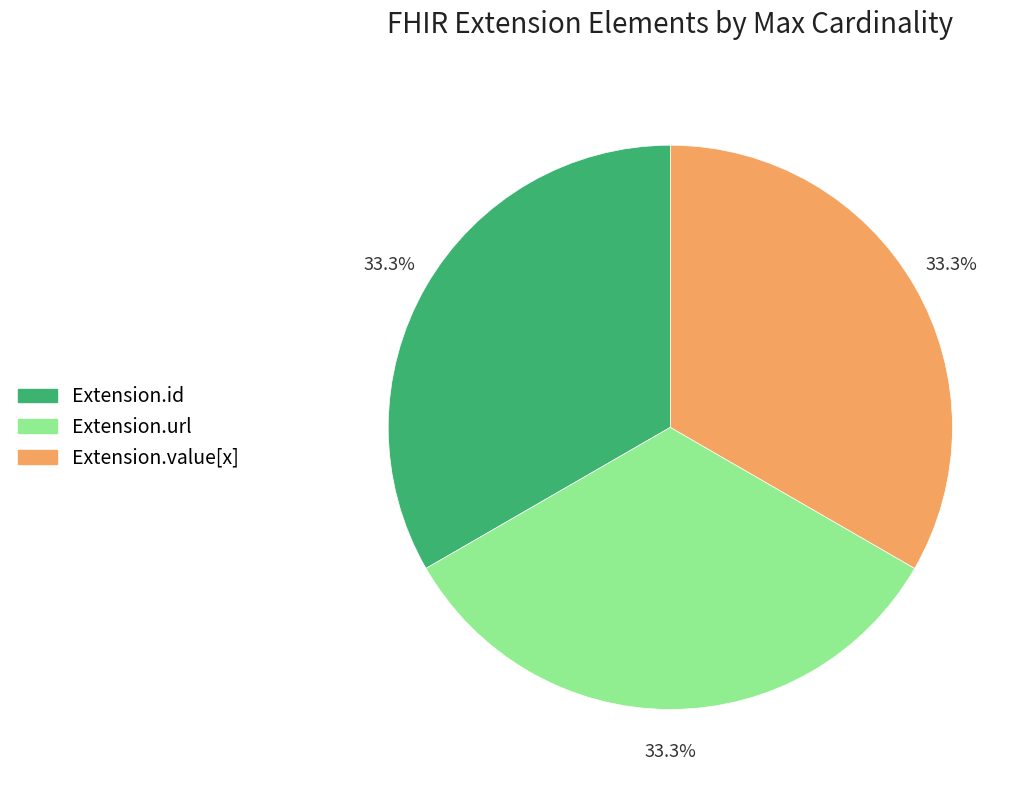

How many segments does this pie chart have?

3